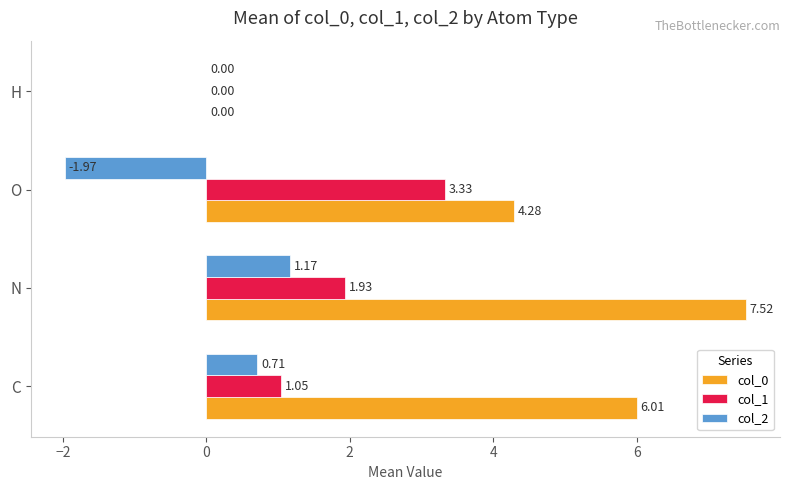

Which series has the largest total across all categories?

col_0